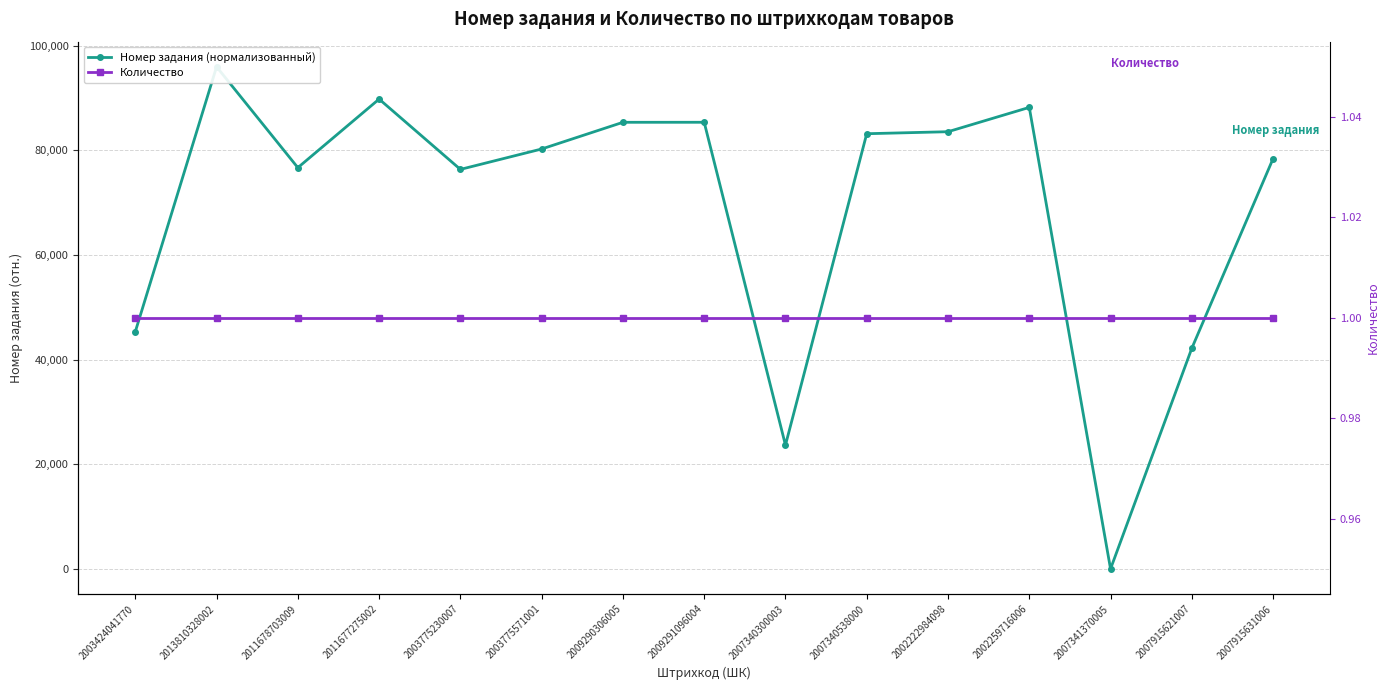

Is this an area chart (filled region under the line)?

No